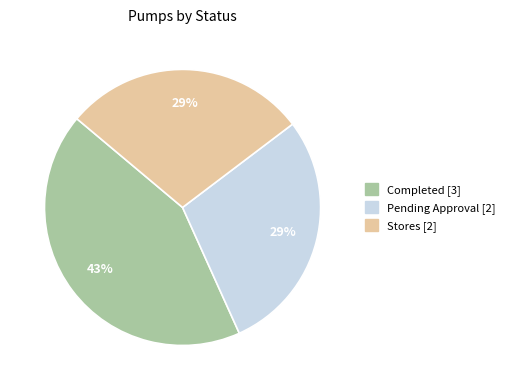

To the nearest percent, what percentage of the pie is Pending Approval?

29%